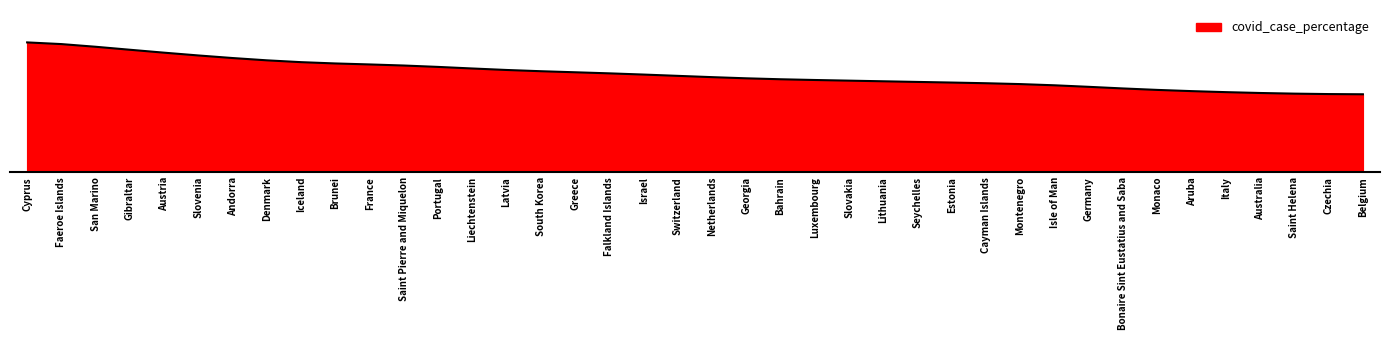

Does the chart have visible grid lines?

No